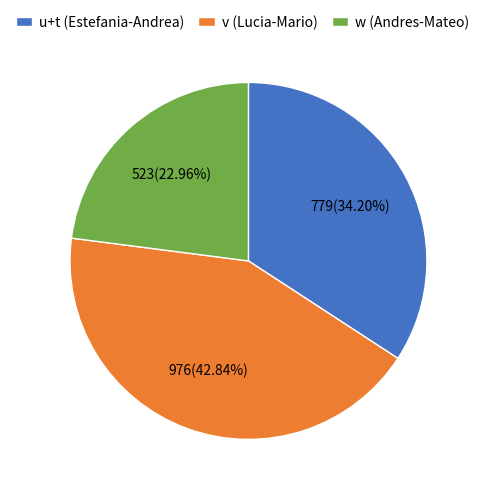

Do u+t (Estefania-Andrea) and w (Andres-Mateo) together represent more than half of the pie?

Yes